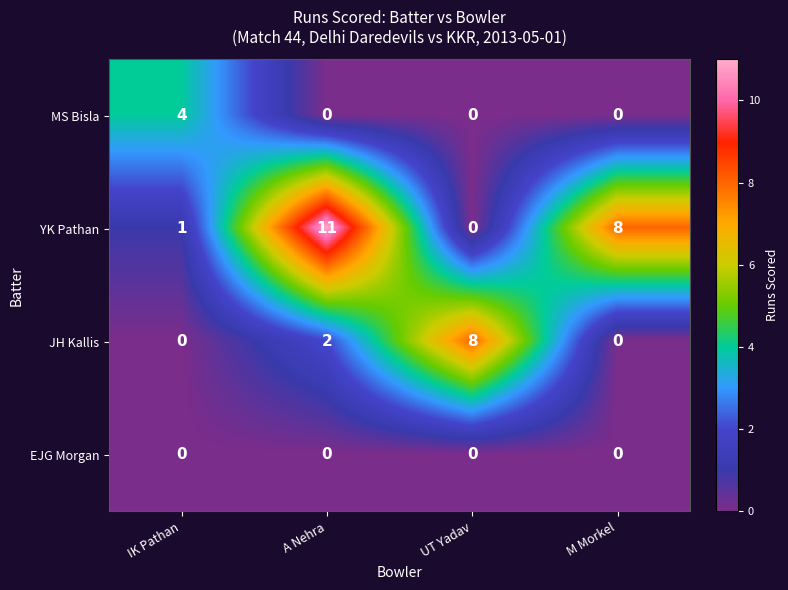

What value does the YK Pathan series have at M Morkel, to the nearest 5?

10